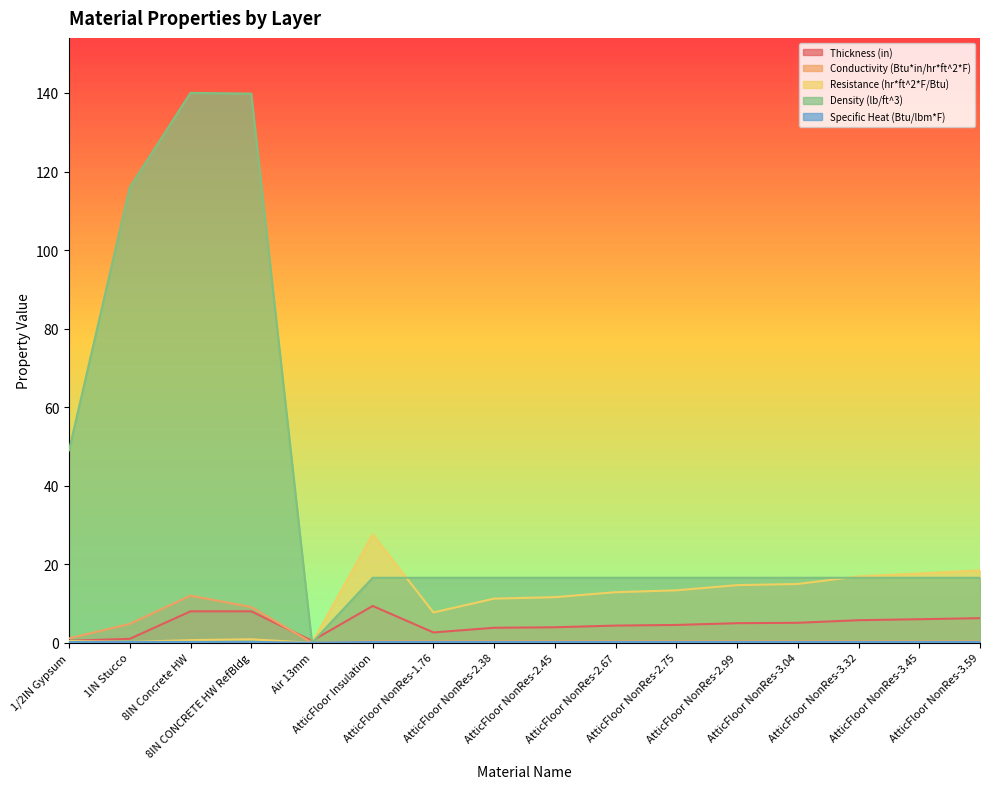

At how many categories does at least one series exceed 23?

5